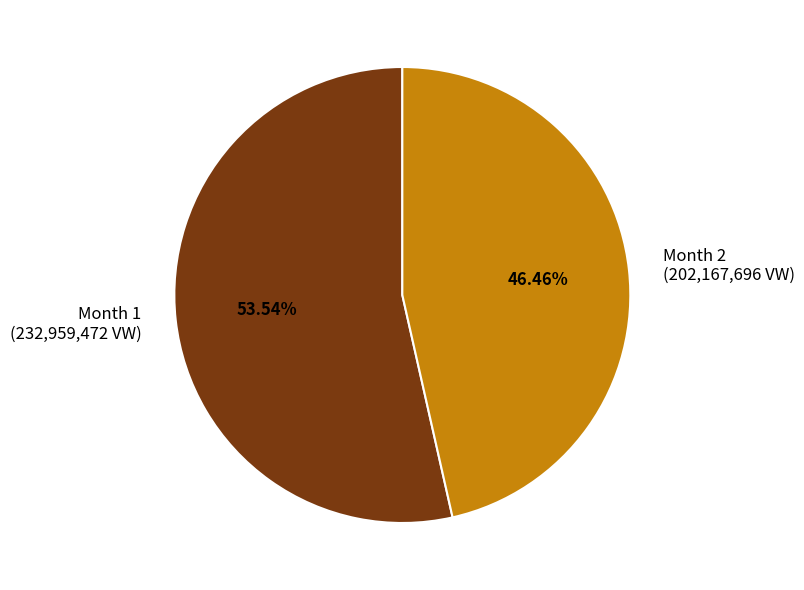

To the nearest percent, what is the average slice percentage?

50%